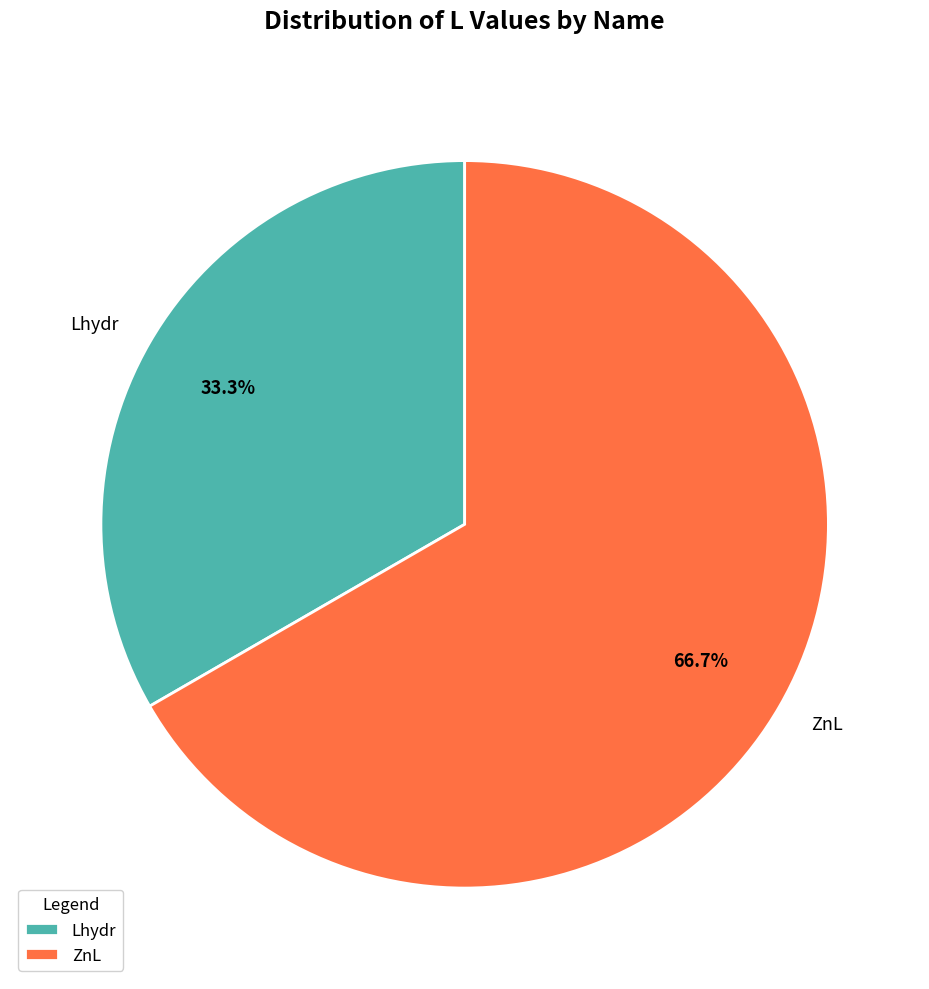

How many slices are in this pie chart?

2